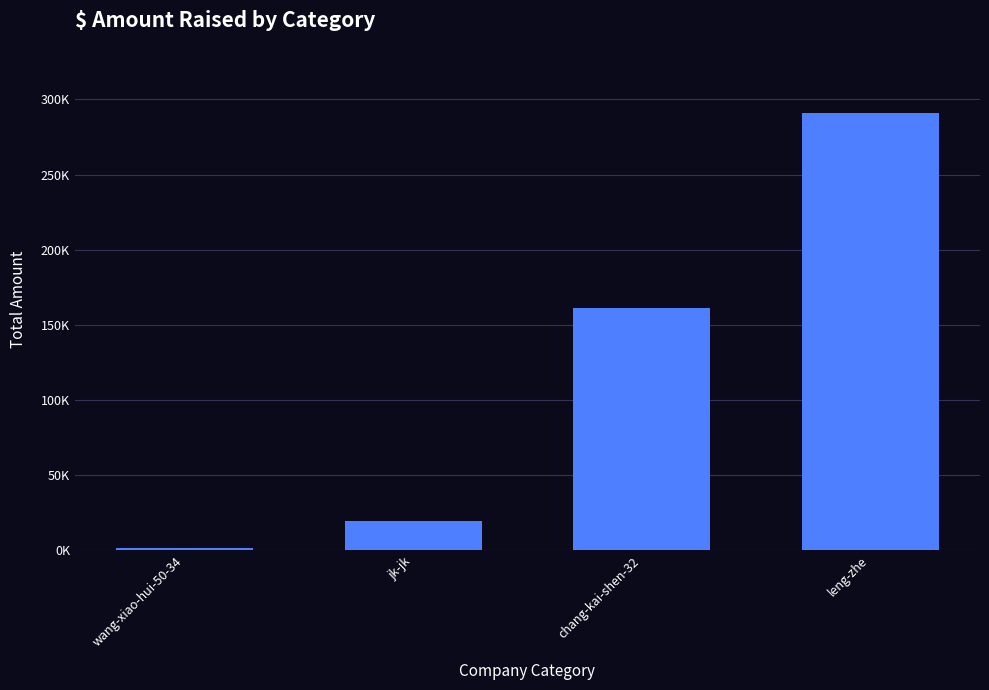

What is the value of the 3rd bar from the left?

161263